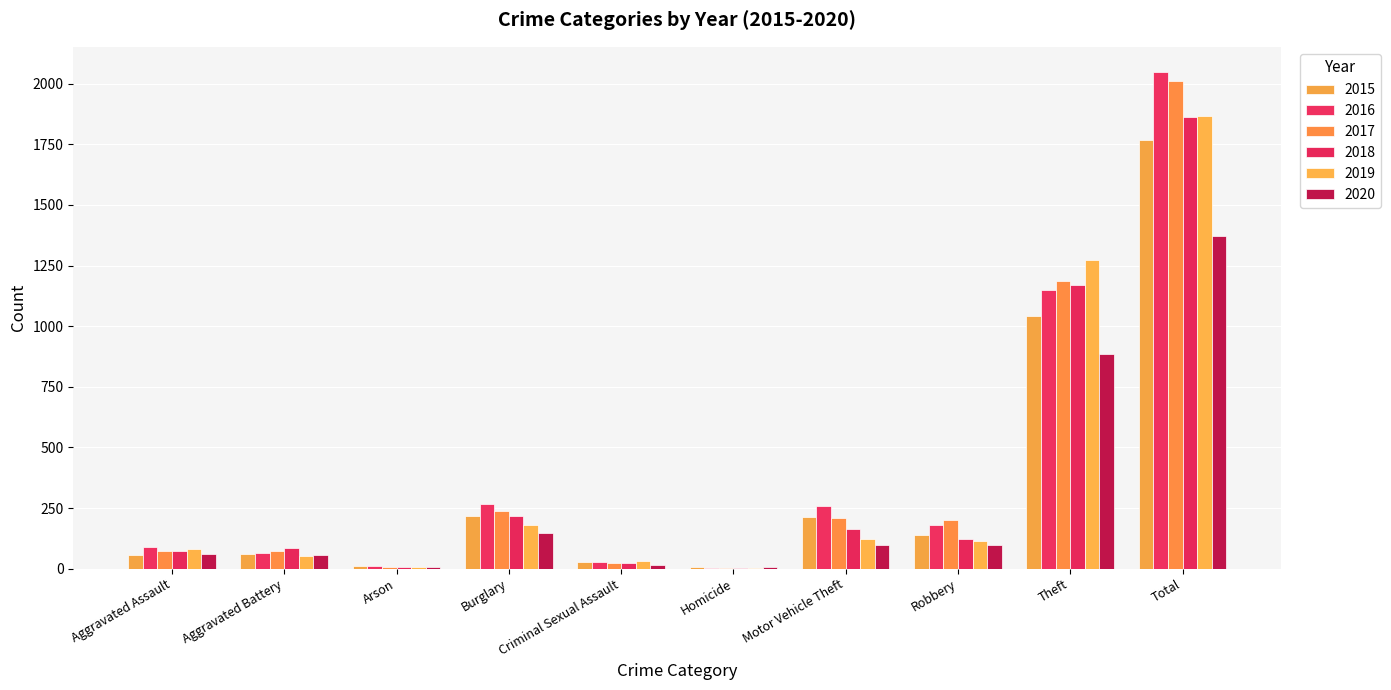

How many data points does each series have?

10